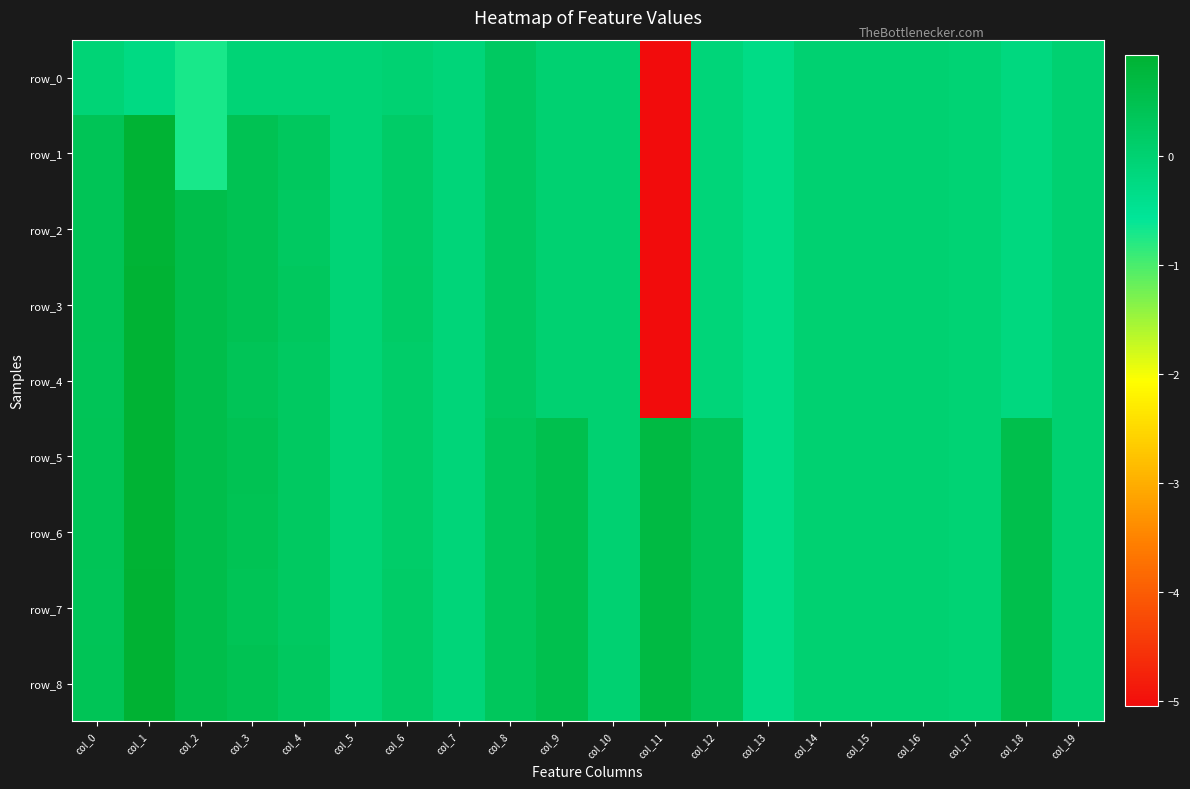

Count the number of categories in the chart.

20